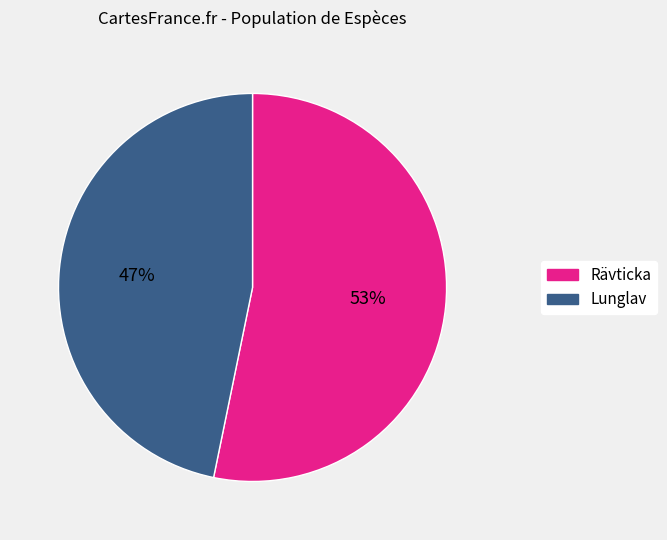

How many slices are in this pie chart?

2